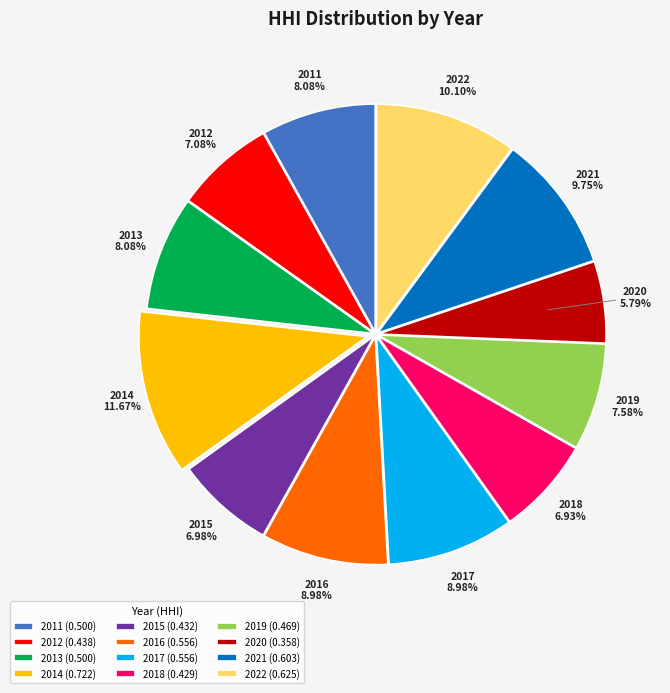

Is the sum of 2014 and 2020 greater than half?

No